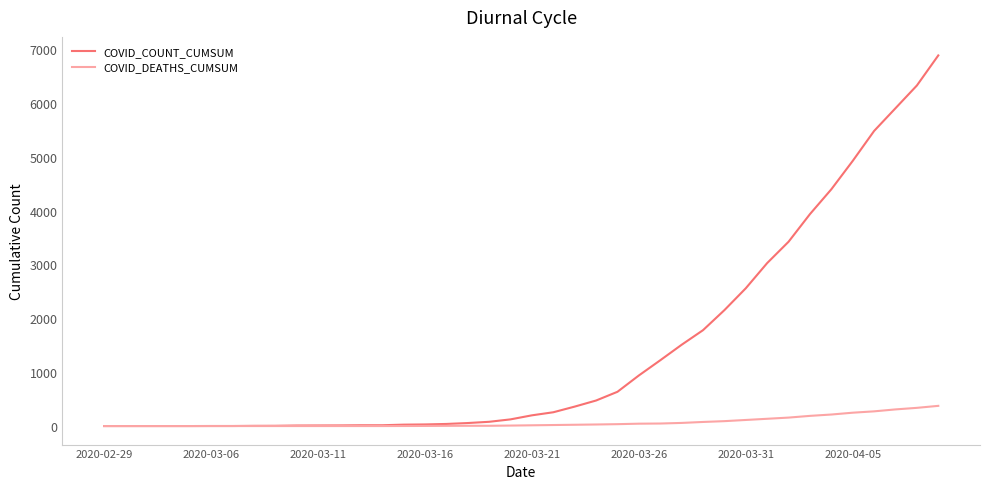

Which series has the largest range (max minus min)?

COVID_COUNT_CUMSUM